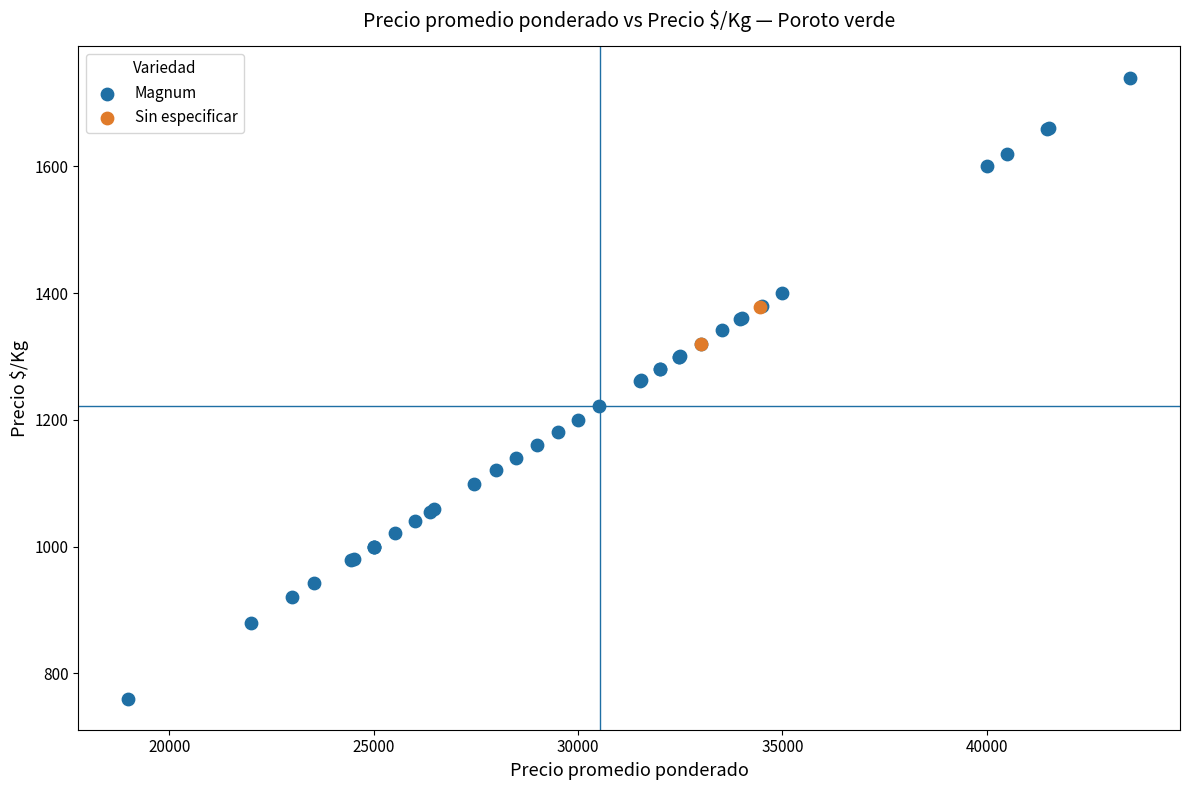

What are all the series names shown in the legend?

Magnum, Sin especificar